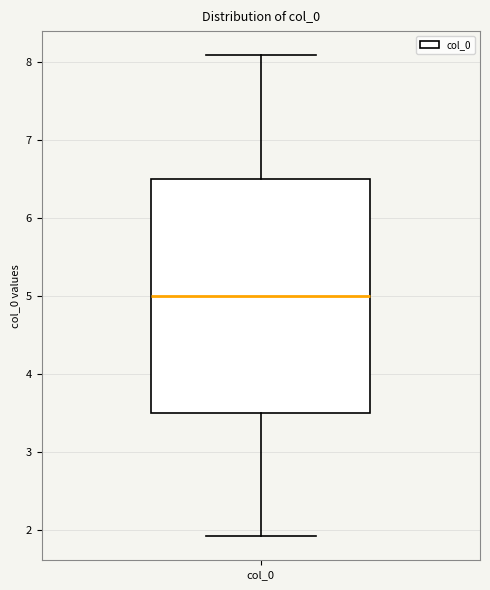

Where does the upper whisker of the box for col_0 end on the y-axis? The values are not printed on the chart, so give them approximately, as read against the axis.

8.1